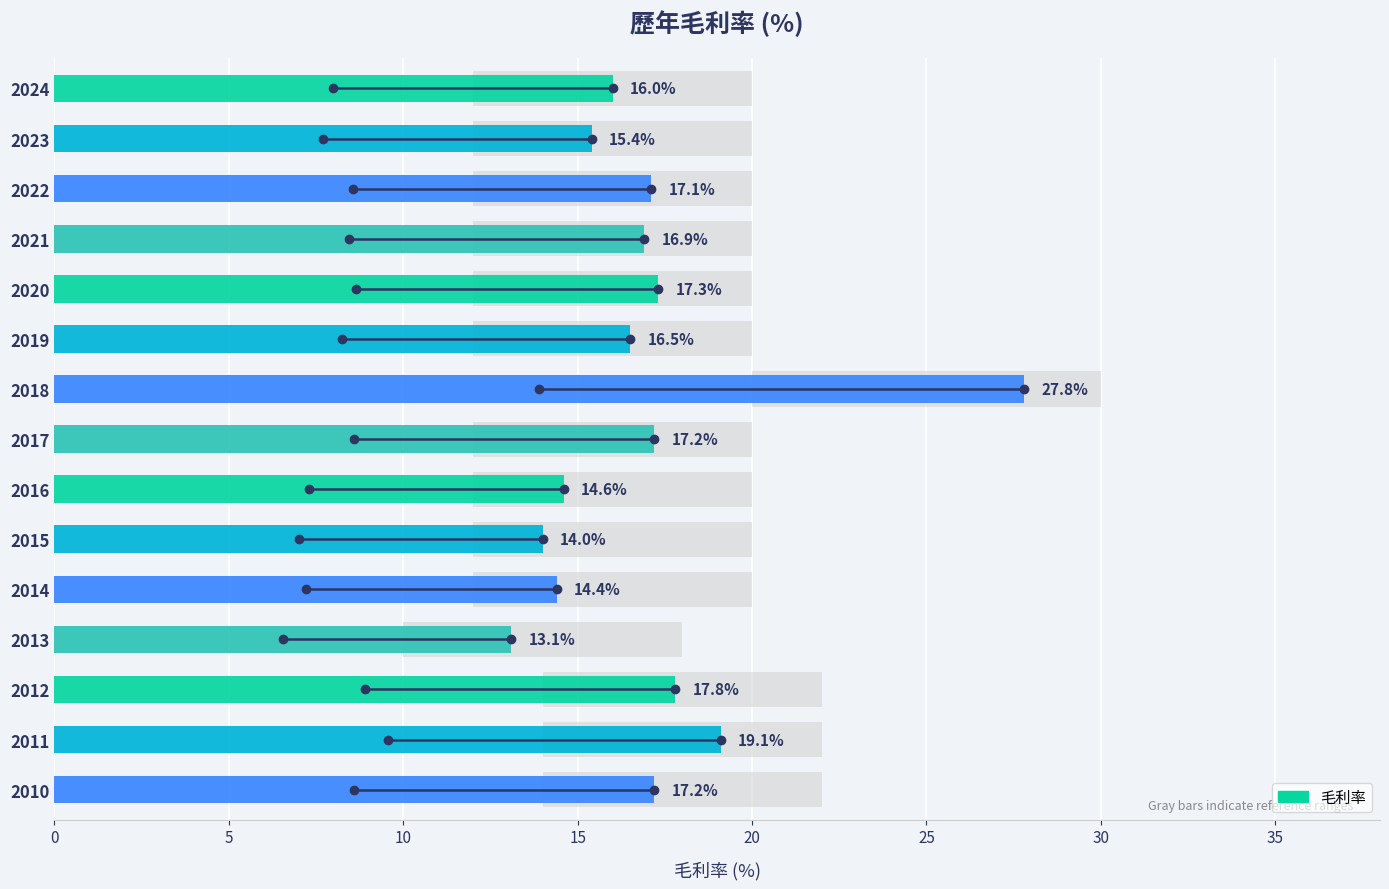

Which has a higher value, 2019 or 2014?

2019